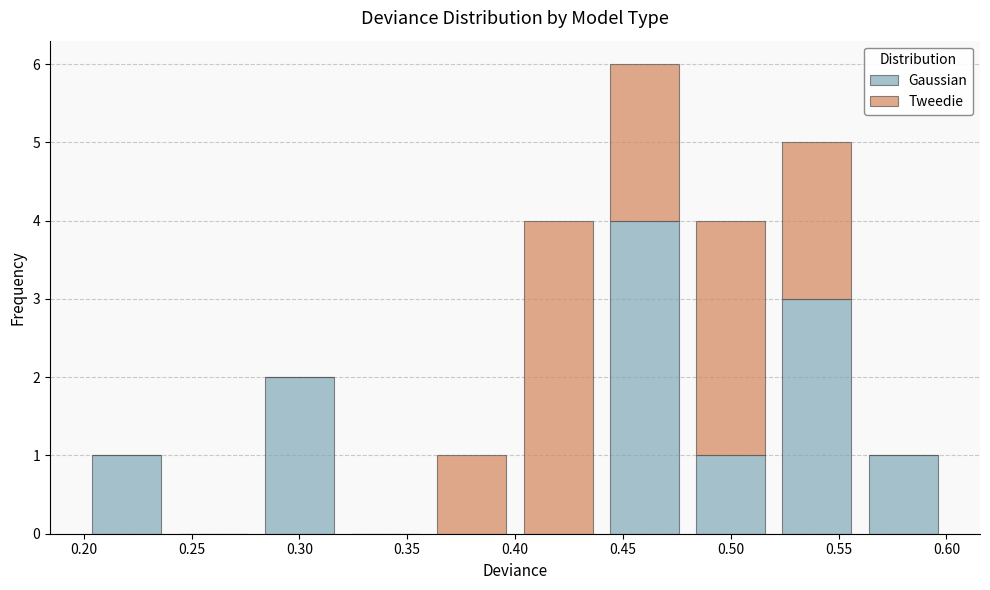

Reading left to right, list every stacked bar in this chart as the range it spans on the x-axis followed by its total height. The values are not printed on the chart, so give them approximately, as read against the axis.

0.20 to 0.24: 1
0.24 to 0.28: 0
0.28 to 0.32: 2
0.32 to 0.36: 0
0.36 to 0.40: 1
0.40 to 0.44: 4
0.44 to 0.48: 6
0.48 to 0.52: 4
0.52 to 0.56: 5
0.56 to 0.60: 1